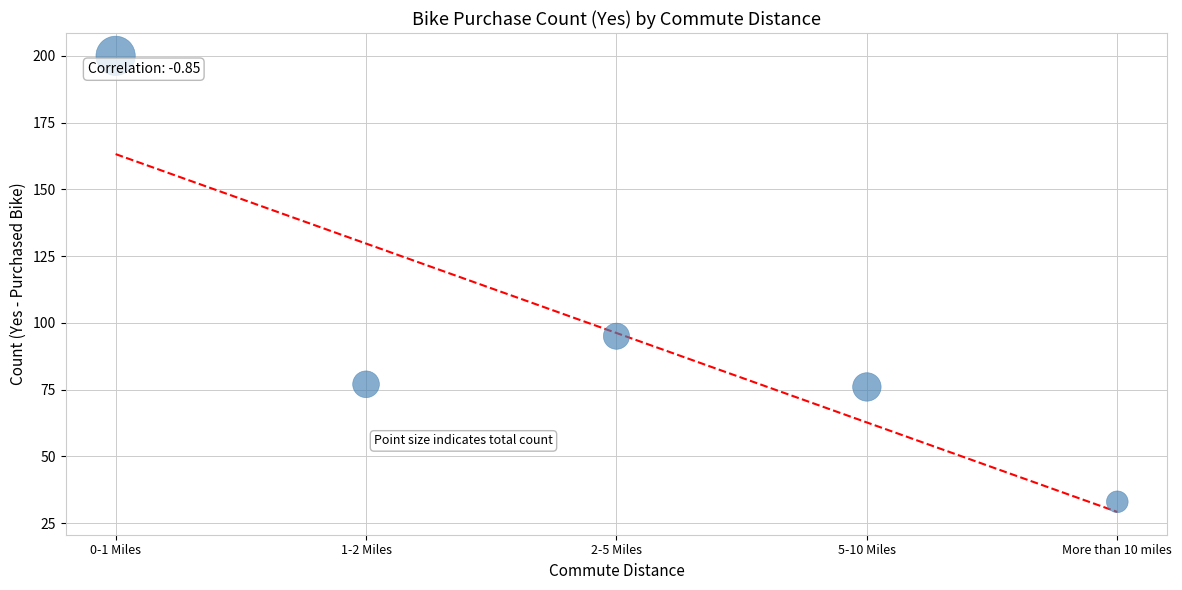

What Y value in the scatter plot is closest to 116?

95